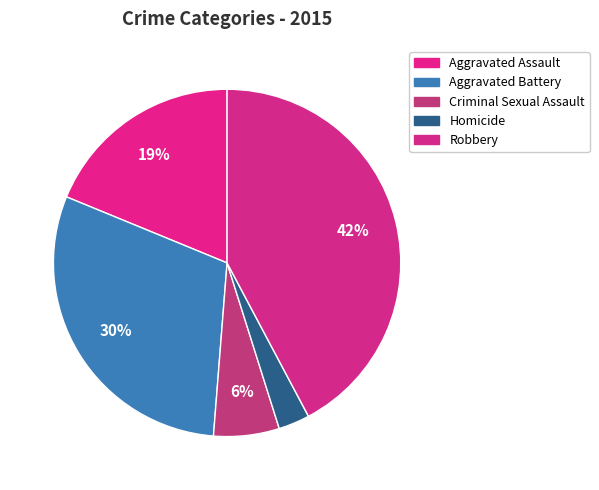

Does any single category account for the majority?

No